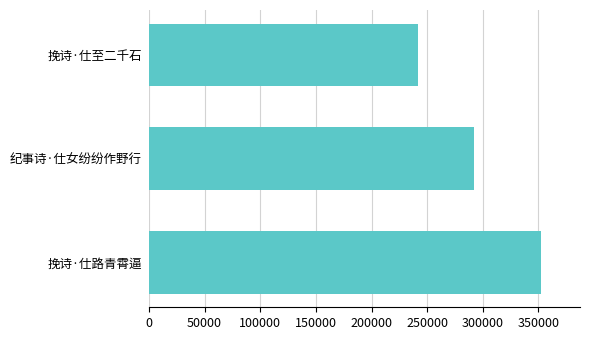

True or false: the data shows 402005 at 挽诗·仕至二千石.

False